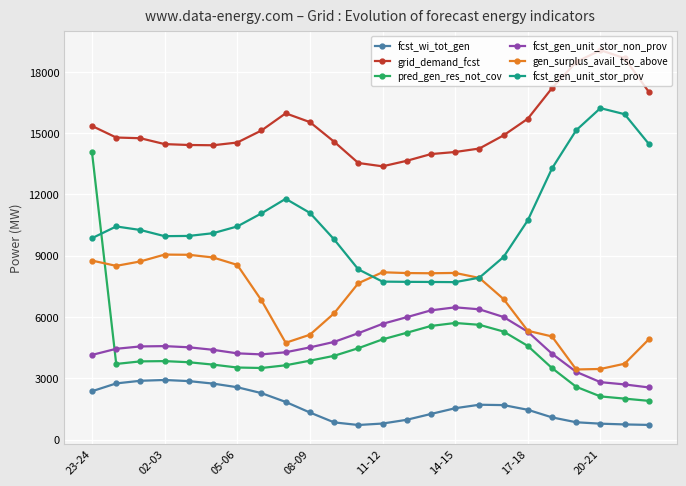

Which series has the largest total across all categories?

grid_demand_fcst